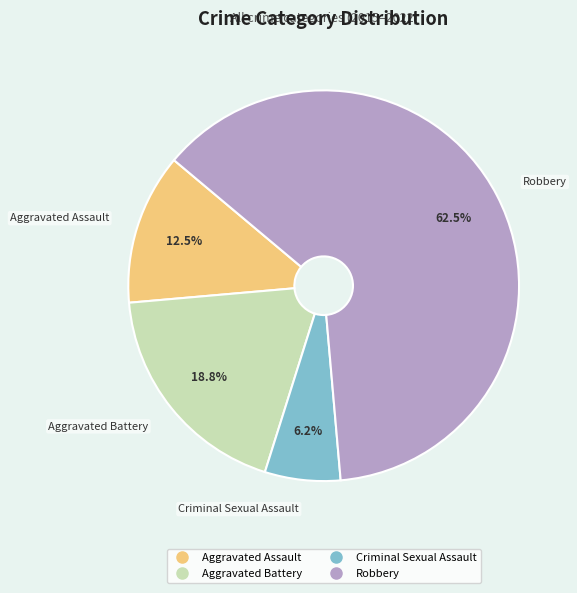

What is the total percentage of Criminal Sexual Assault and Robbery?

68.7%